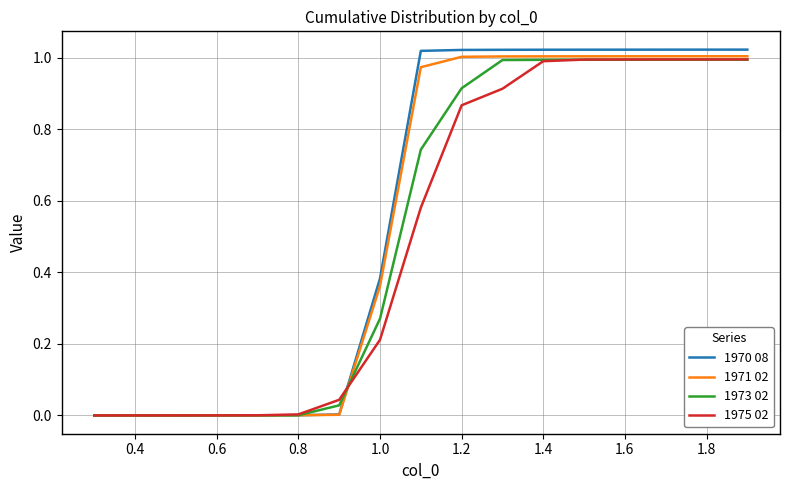

Which series has the widest spread of values?

1970 08